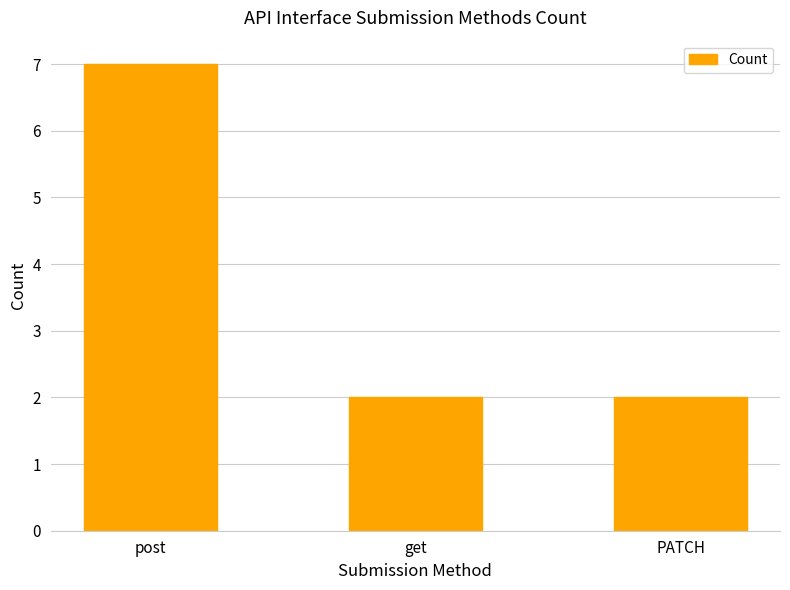

What is the maximum value shown in the chart?

7